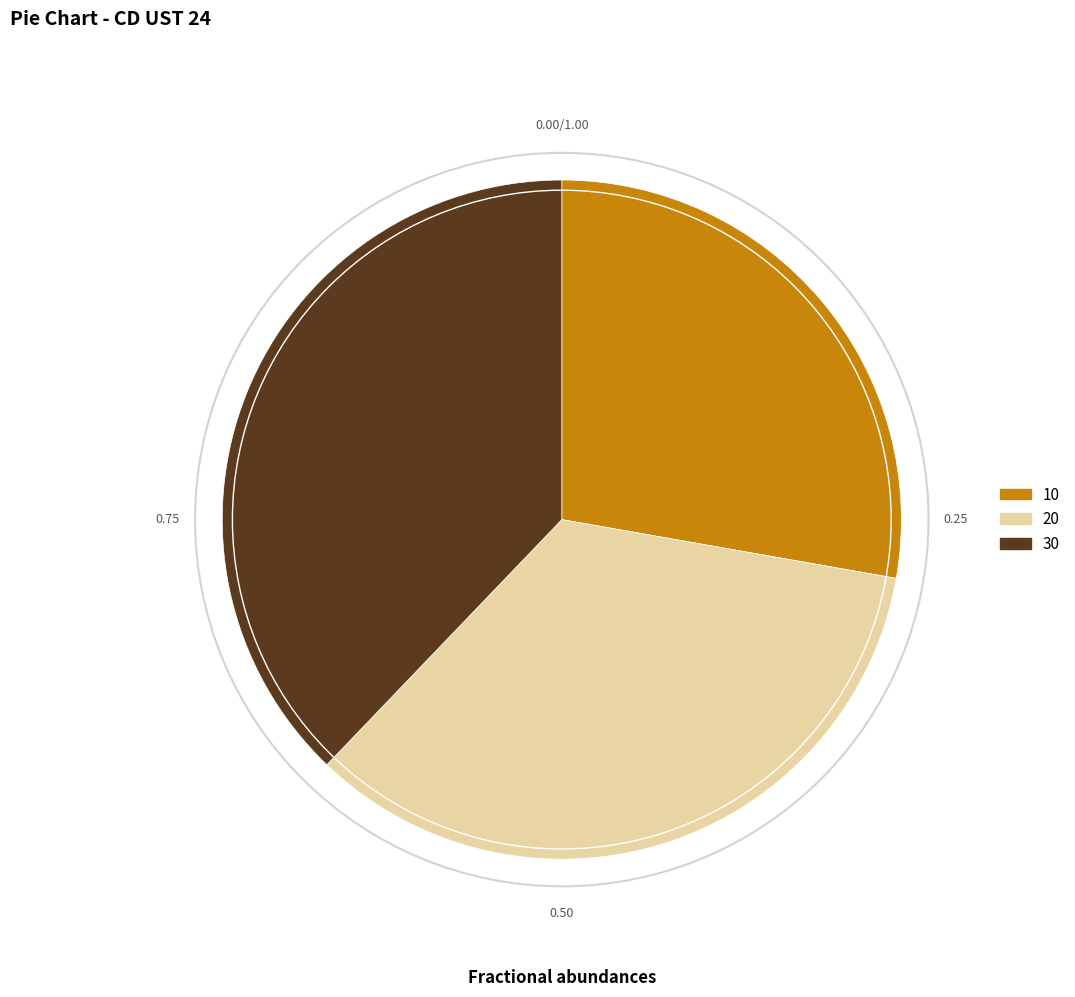

Is 20 the majority of the pie?

No